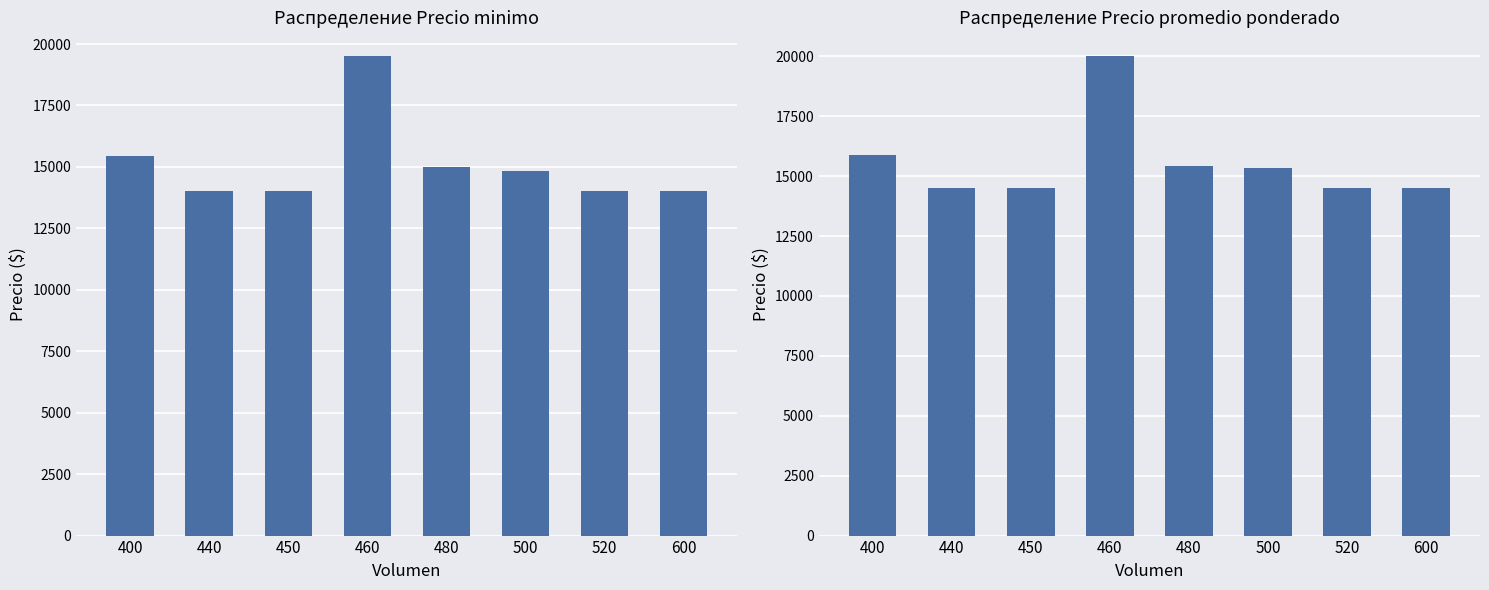

What is the difference between the highest and lowest values at 600?

500